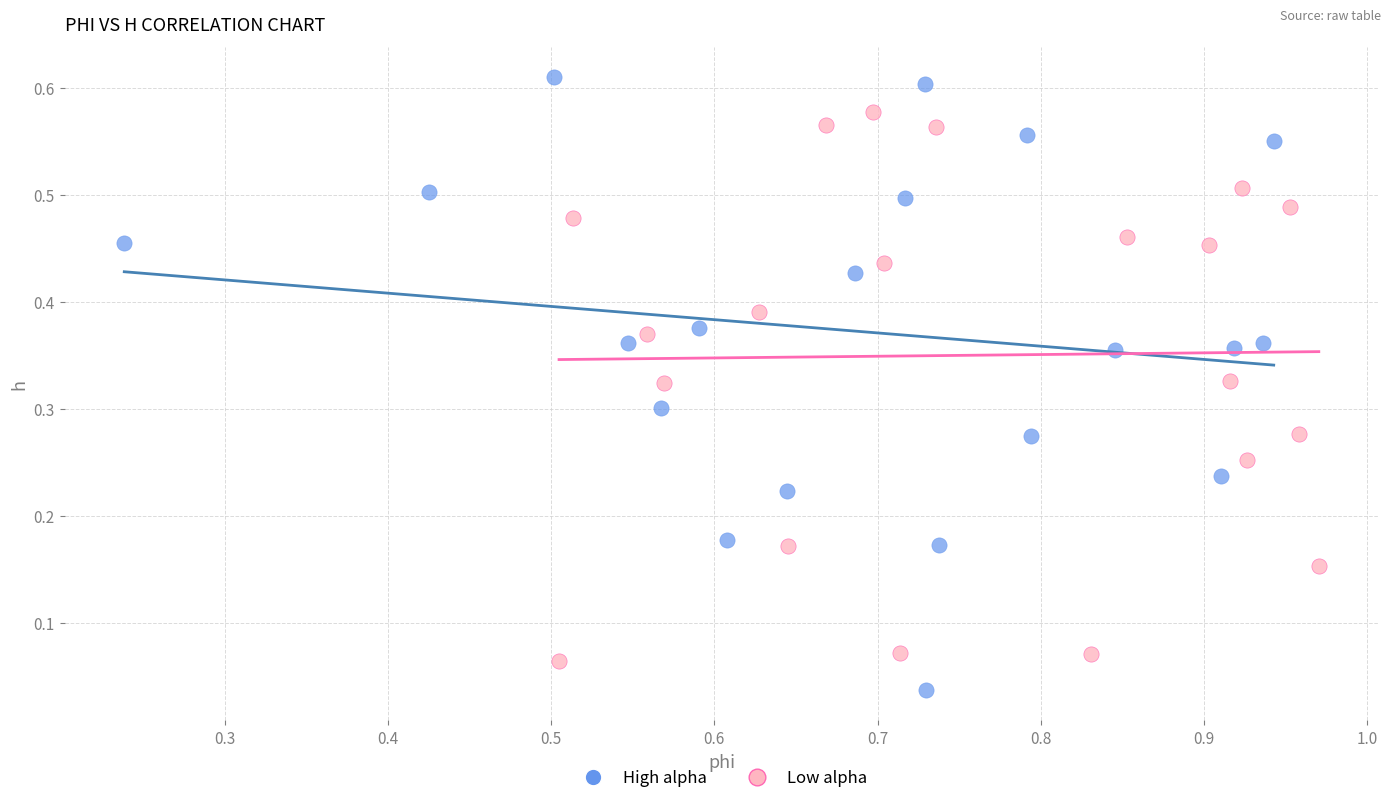

What are all the series names shown in the legend?

High alpha, Low alpha